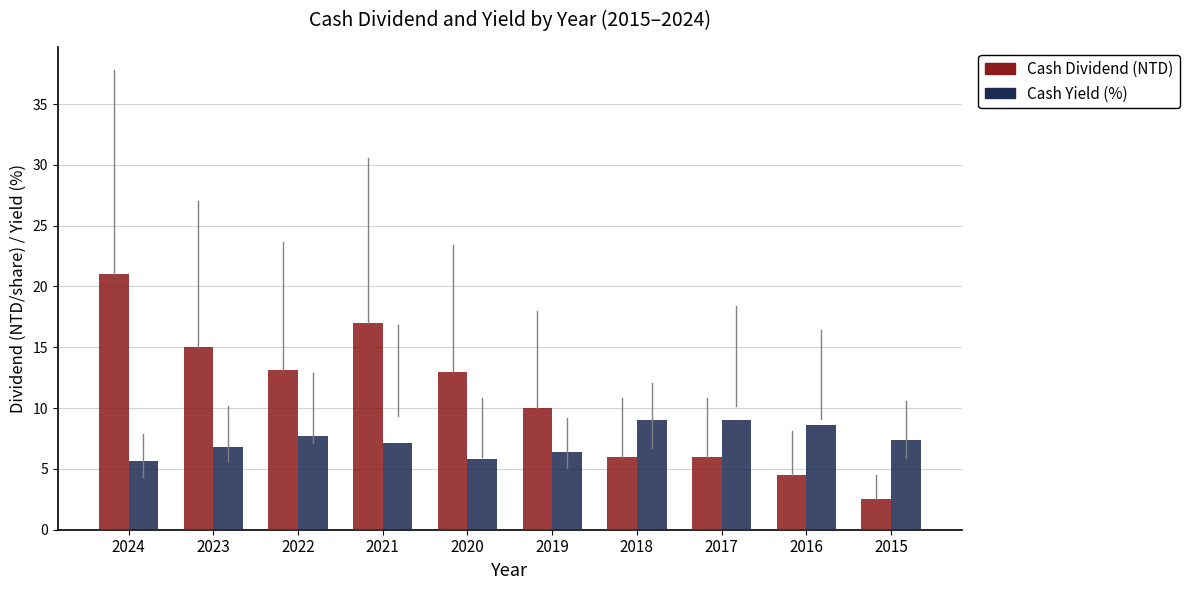

What is the difference between the highest and lowest values at 2021?

9.8